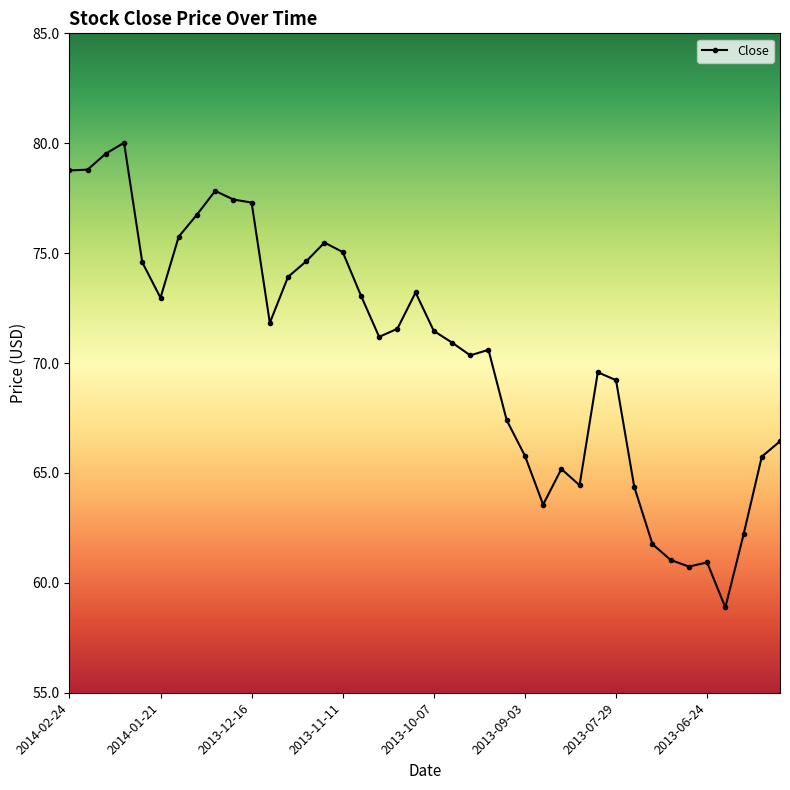

True or false: there are more than 2 points higher than both neighbors.

True